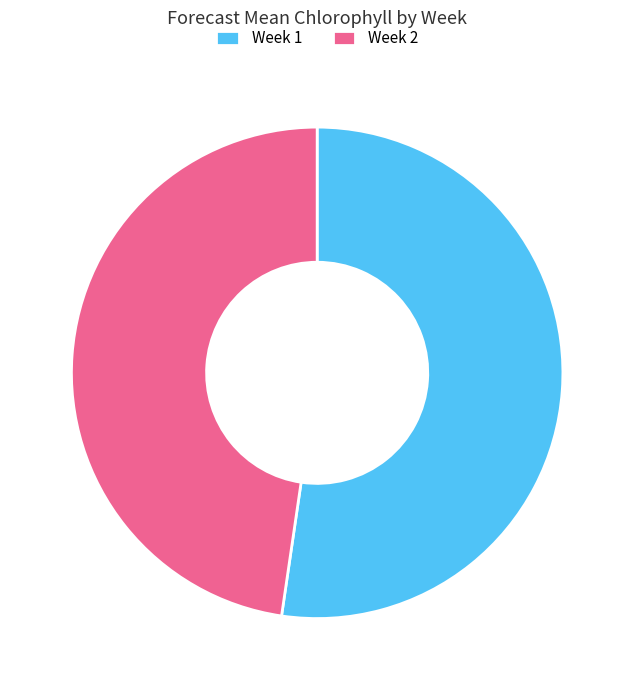

What is the ratio of the value at Week 2 to the value at Week 1?

0.9